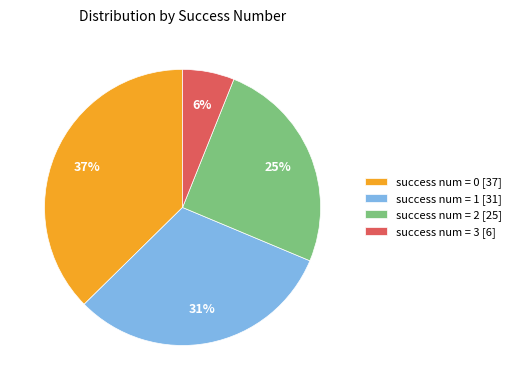

How many segments does this pie chart have?

4